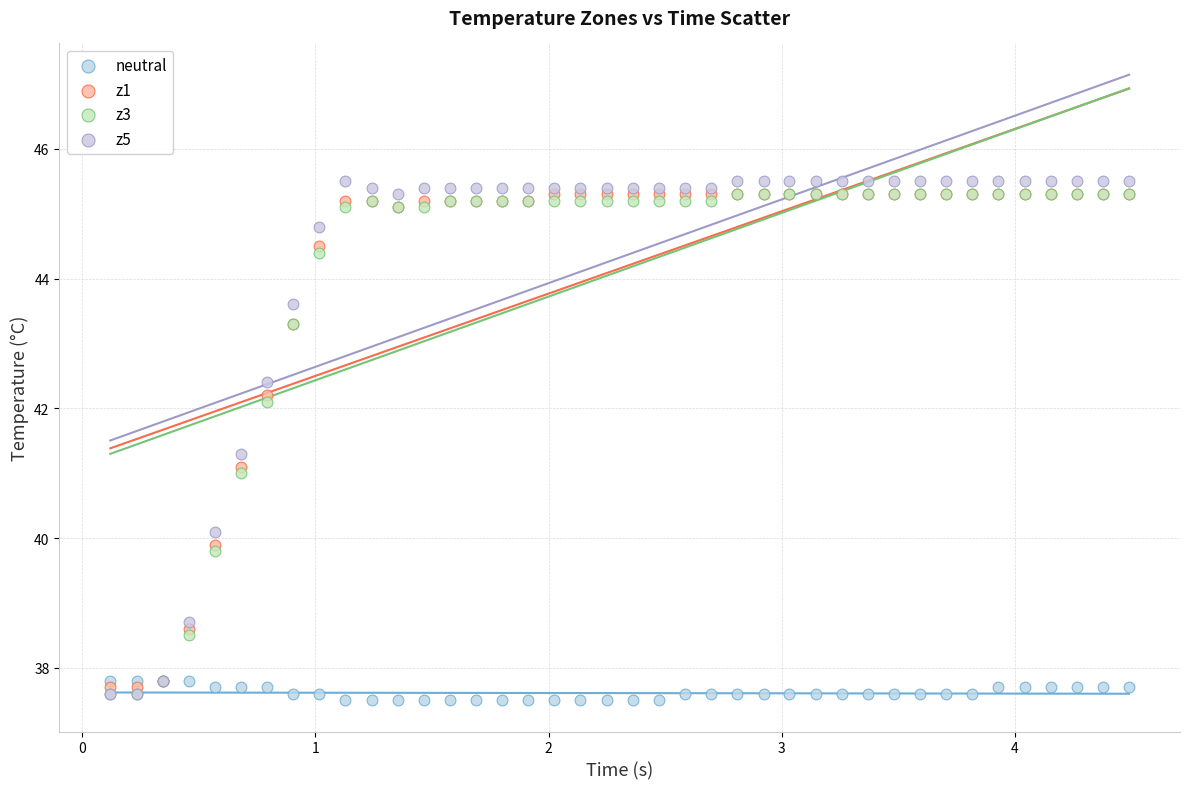

What are all the series names shown in the legend?

neutral, z1, z3, z5